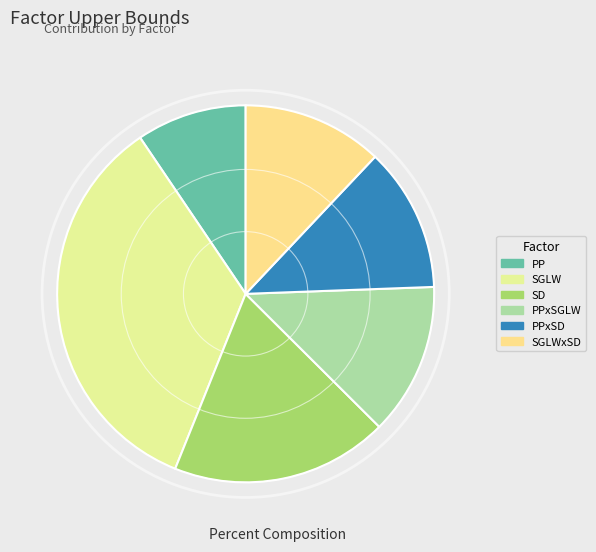

Does PP represent more than half of the total?

No